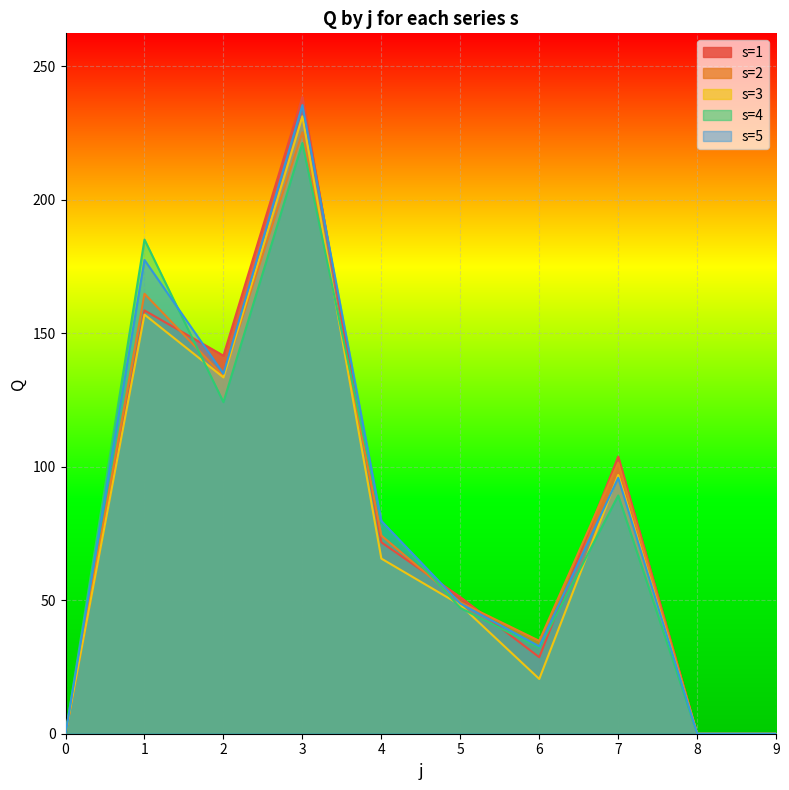

Reading left to right, extract all data points from this chart.

s=1: 0.0	158.5	141.6	238.4	71.7	51.2	28.6	103.8	0.0	0.0
s=2: 0.0	164.7	133.9	225.2	74.2	49.2	34.8	101.5	0.0	0.0
s=3: 0.0	156.9	133.4	231.2	65.6	48.2	20.5	96.9	0.0	0.0
s=4: 0.0	185.0	124.1	221.2	79.5	47.1	32.2	89.2	0.0	0.0
s=5: 0.0	177.4	134.8	235.4	79.7	48.8	32.7	95.8	0.0	0.0